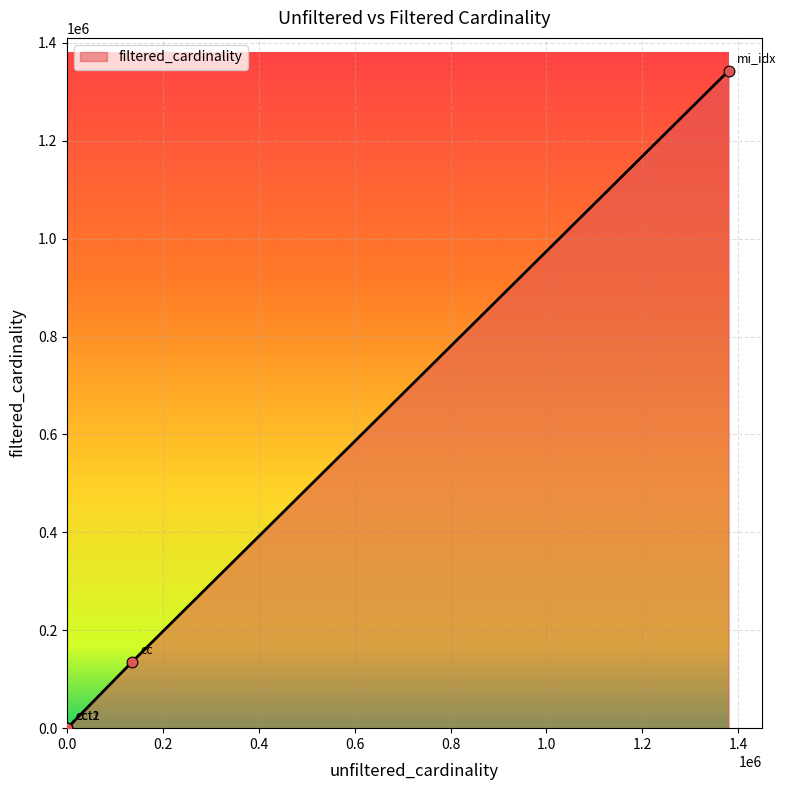

What is the change in value from cct1 to cct2?

+2